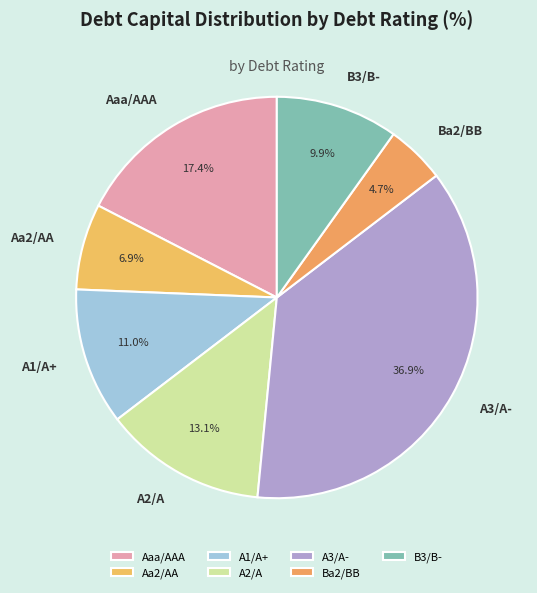

Which category has the smallest portion of the pie?

Ba2/BB